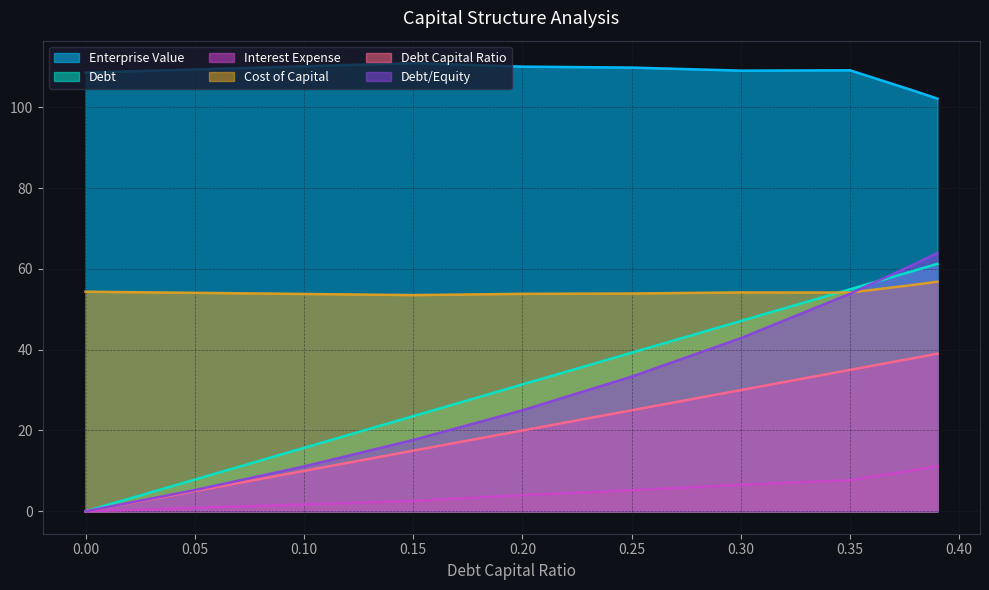

How many distinct data groups are displayed?

6